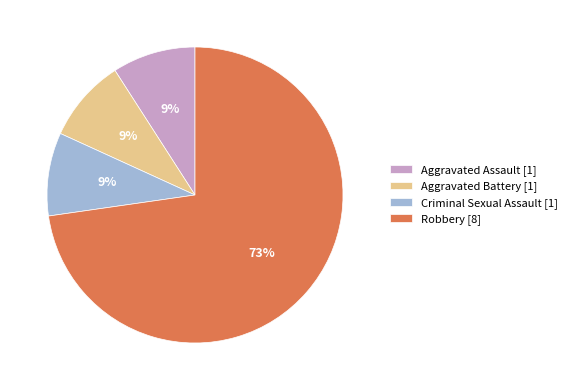

Combined, do Aggravated Battery [1] and Robbery [8] account for over 50%?

Yes